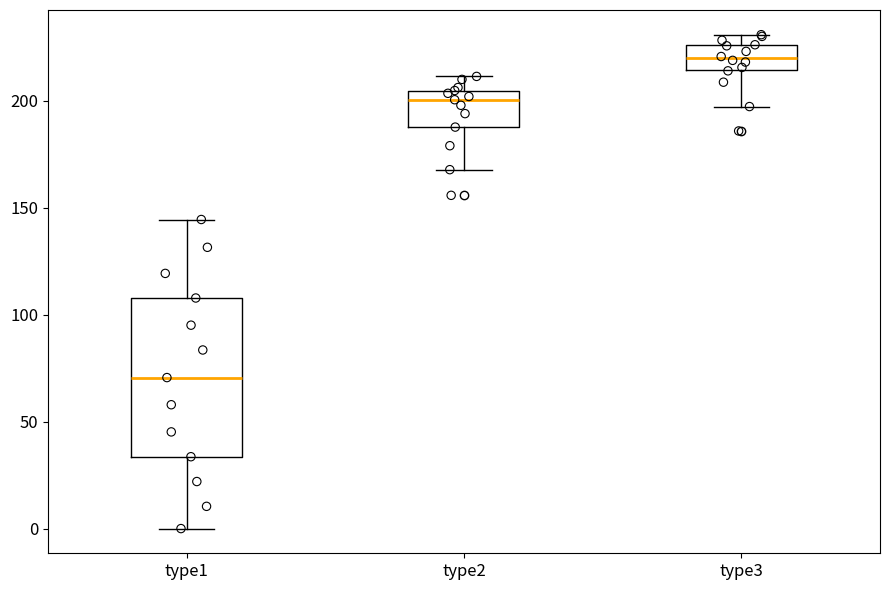

Reading left to right, read every box against the y-axis: the position of its median line, the range the box covers, and the ends of its whiskers. The values are not printed on the chart, so give them approximately, as read against the axis.

type1: median 70, box 35 to 110, whiskers 0 to 145
type2: median 200, box 190 to 205, whiskers 170 to 210
type3: median 220, box 215 to 225, whiskers 195 to 230